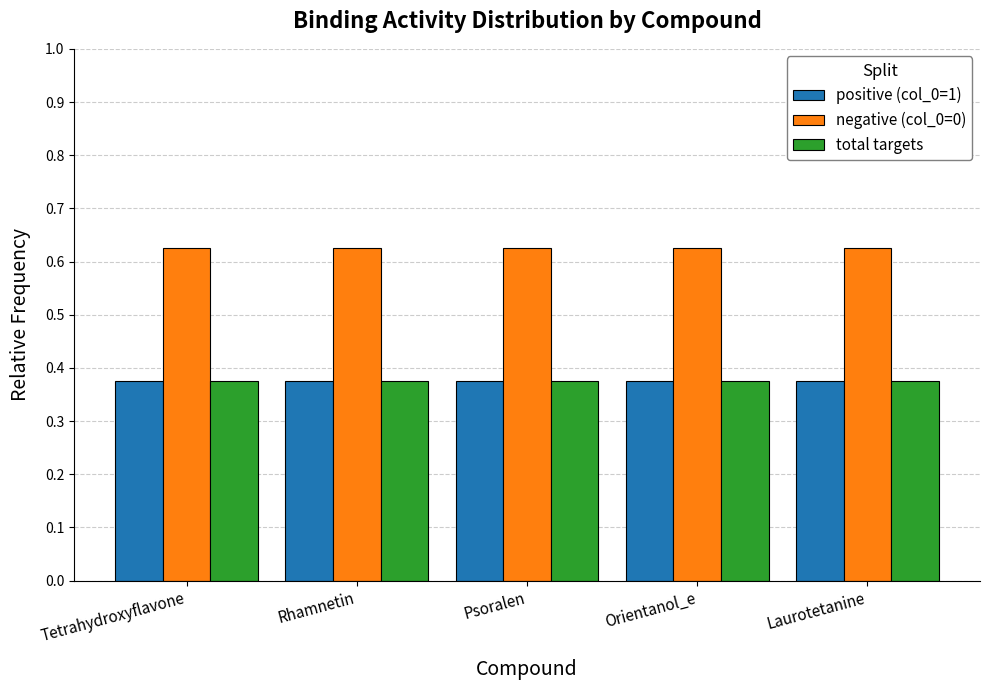

How many bars are there in total?

15